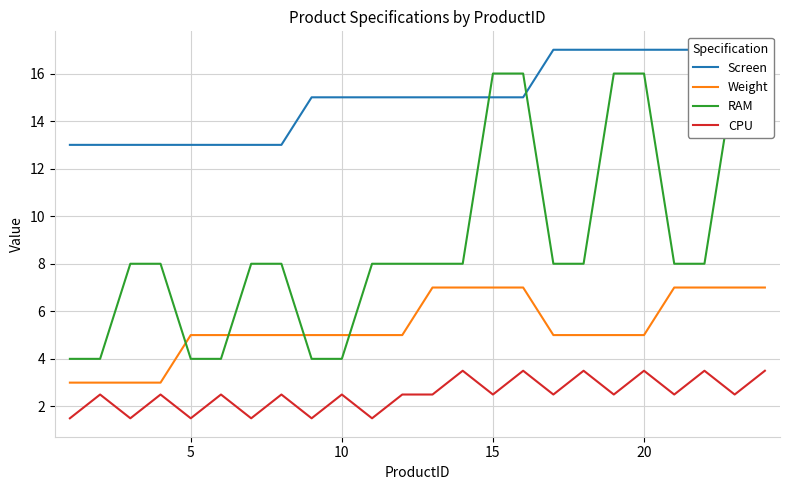

Reading left to right, extract all data points from this chart.

Screen: 13.0	13.0	13.0	13.0	13.0	13.0	13.0	13.0	15.0	15.0	15.0	15.0	15.0	15.0	15.0	15.0	17.0	17.0	17.0	17.0	17.0	17.0	17.0	17.0
Weight: 3.0	3.0	3.0	3.0	5.0	5.0	5.0	5.0	5.0	5.0	5.0	5.0	7.0	7.0	7.0	7.0	5.0	5.0	5.0	5.0	7.0	7.0	7.0	7.0
RAM: 4.0	4.0	8.0	8.0	4.0	4.0	8.0	8.0	4.0	4.0	8.0	8.0	8.0	8.0	16.0	16.0	8.0	8.0	16.0	16.0	8.0	8.0	16.0	16.0
CPU: 1.5	2.5	1.5	2.5	1.5	2.5	1.5	2.5	1.5	2.5	1.5	2.5	2.5	3.5	2.5	3.5	2.5	3.5	2.5	3.5	2.5	3.5	2.5	3.5